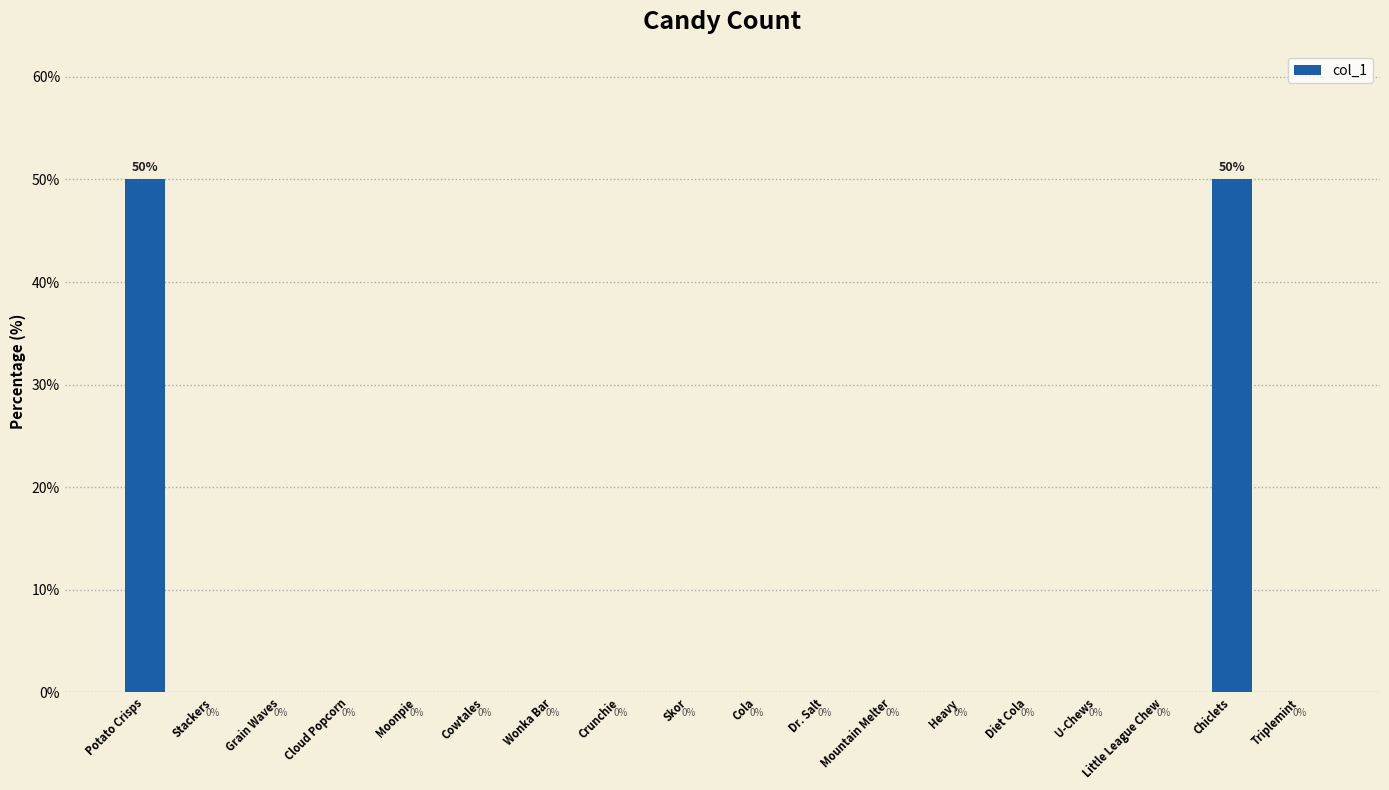

Count the number of data series in this chart.

1